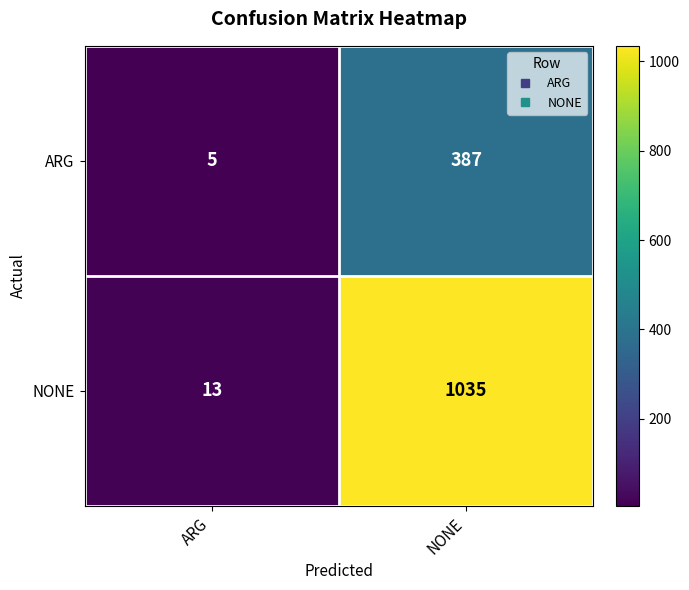

Reading left to right, what are all the values shown in this chart?

ARG: ARG=5	NONE=387
NONE: ARG=13	NONE=1035